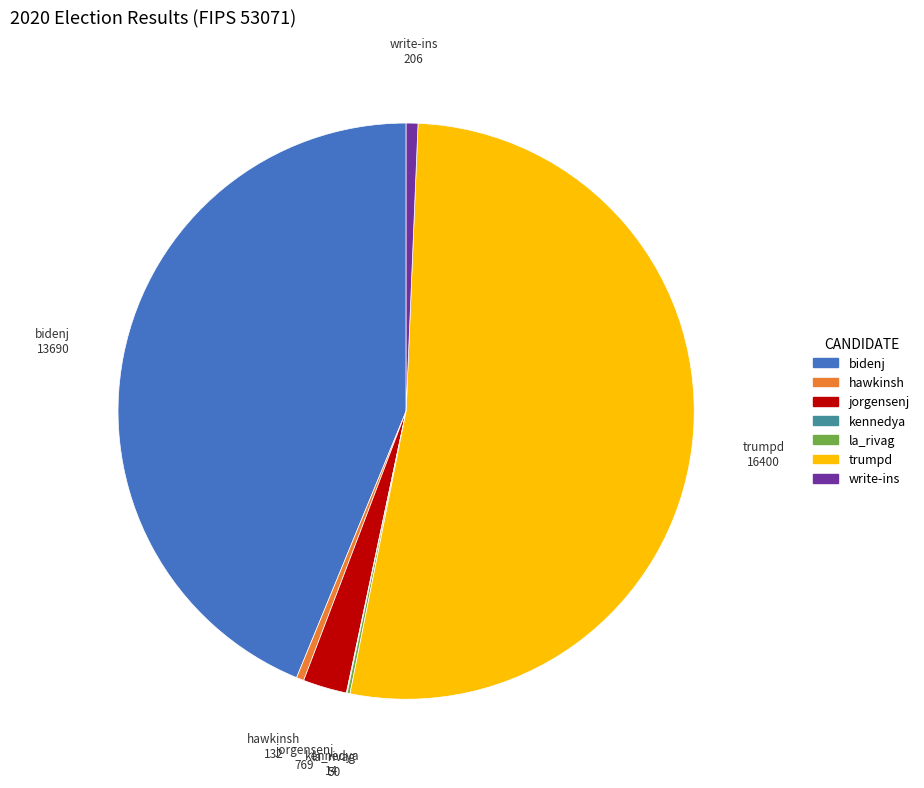

Is the sum of write-ins and trumpd greater than half?

Yes